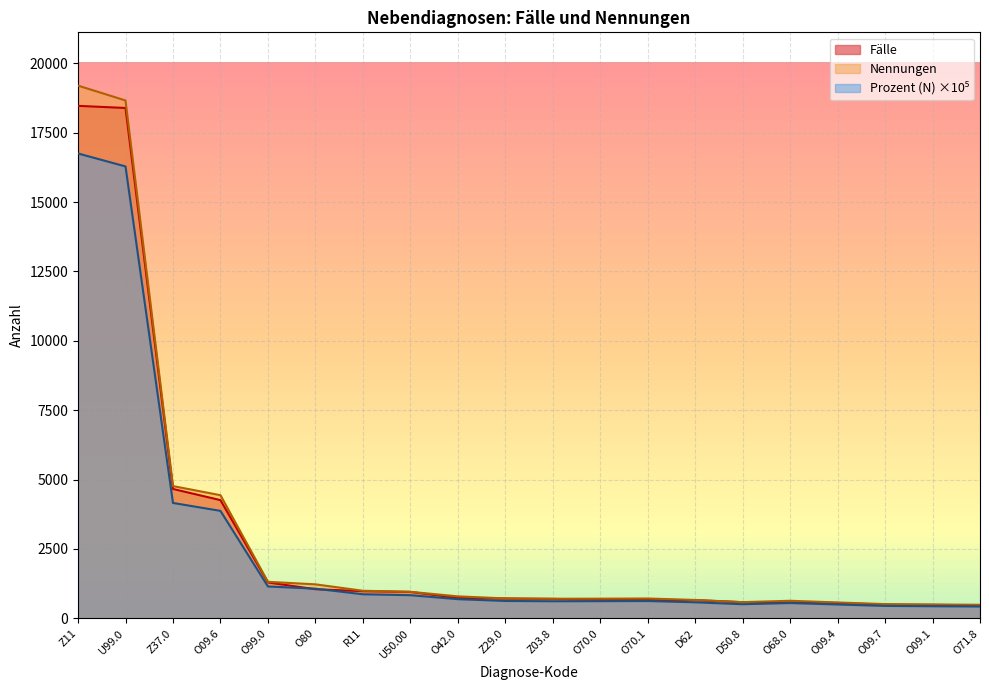

At O09.4, list the series in order from largest to smallest.

Nennungen, Fälle, Prozent (N)